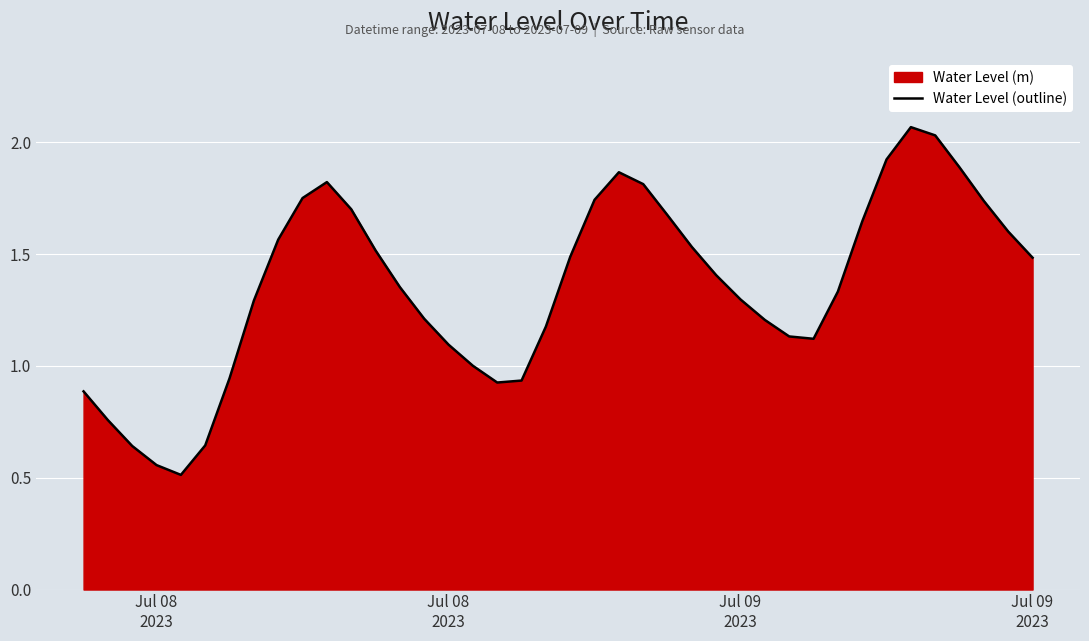

How many lines are shown in the chart?

1